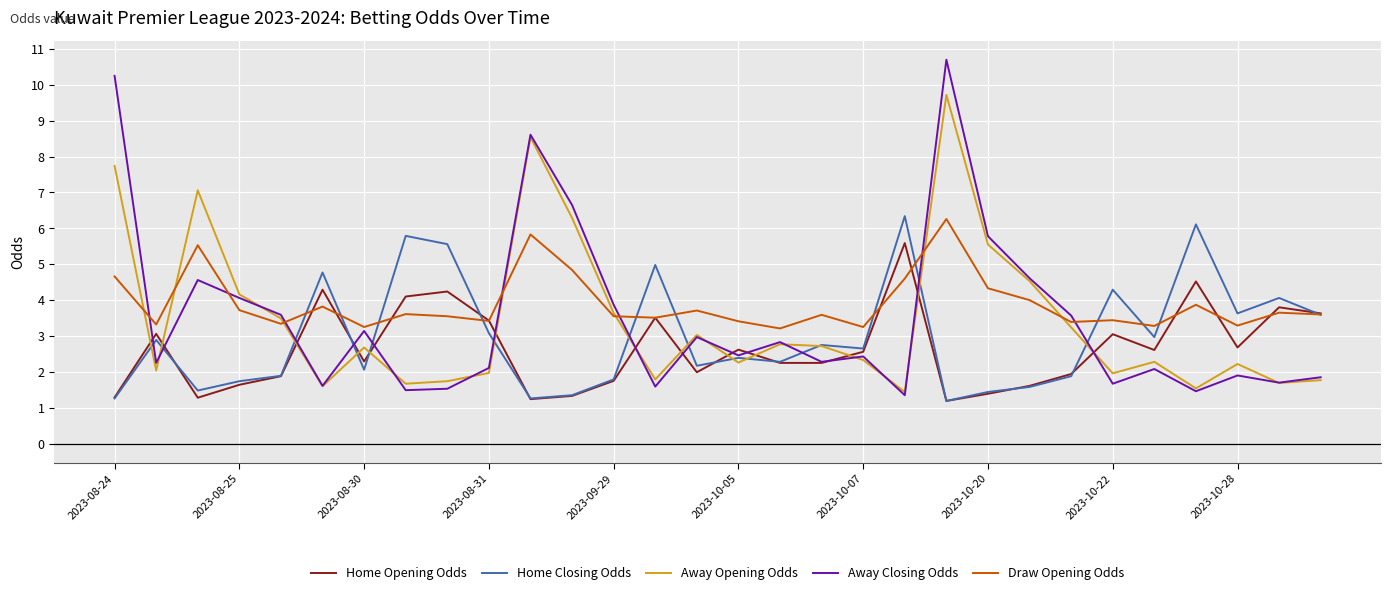

True or false: Home Opening Odds and Away Closing Odds intersect in this chart.

True